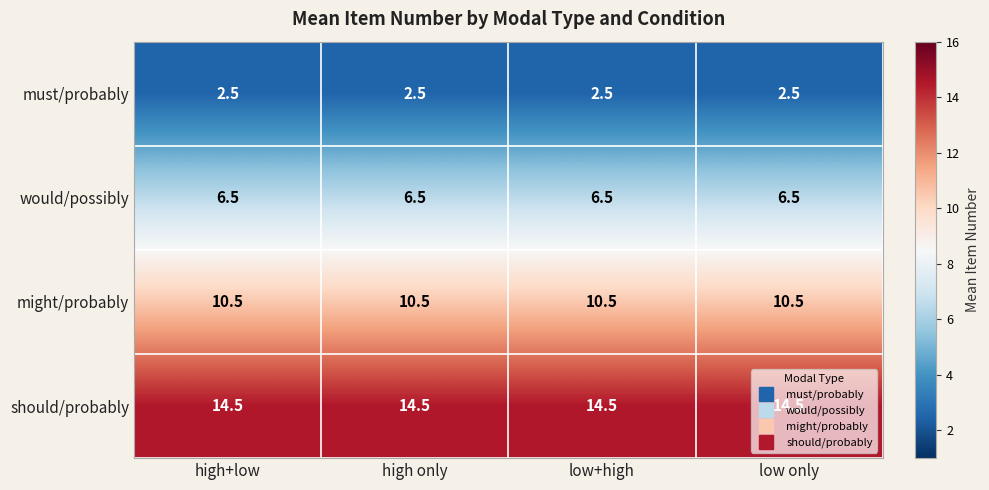

Rank the series at low only from lowest to highest value.

must/probably, would/possibly, might/probably, should/probably